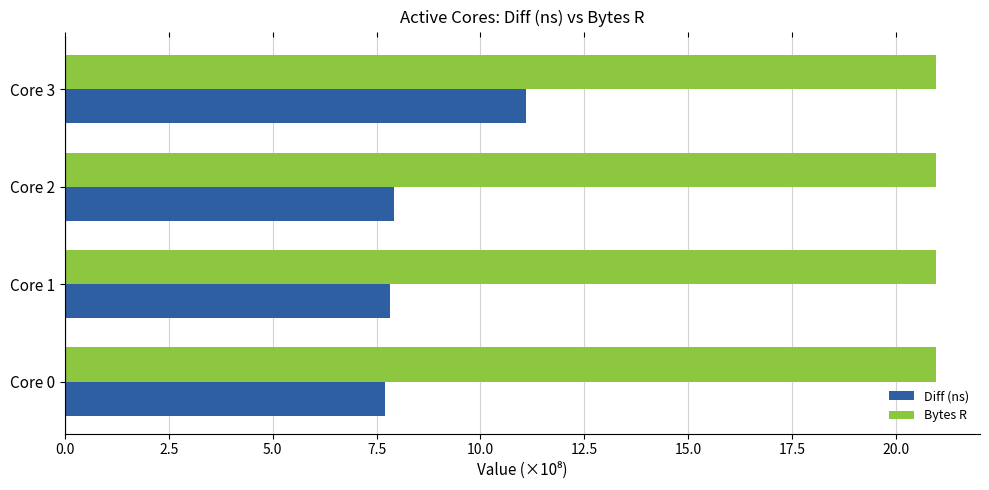

At which category is the sum across all series the highest?

Core 3